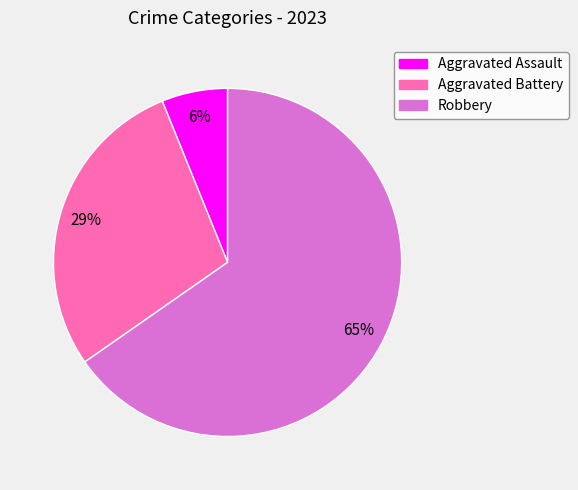

To the nearest percent, what portion does Aggravated Battery represent?

29%